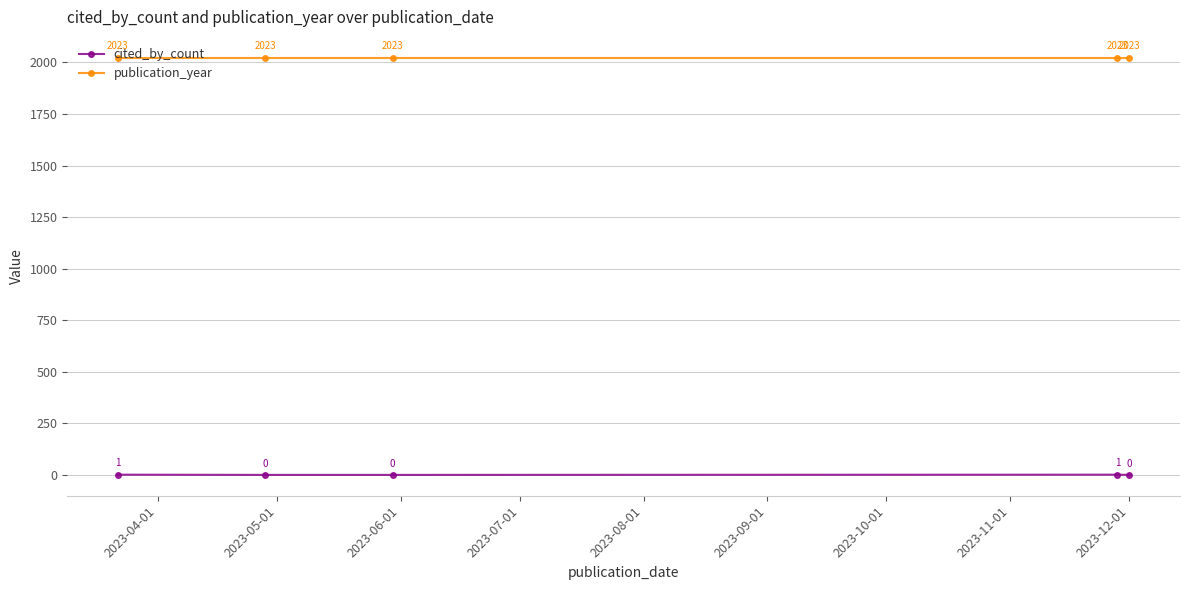

Which series has the largest total across all categories?

publication_year